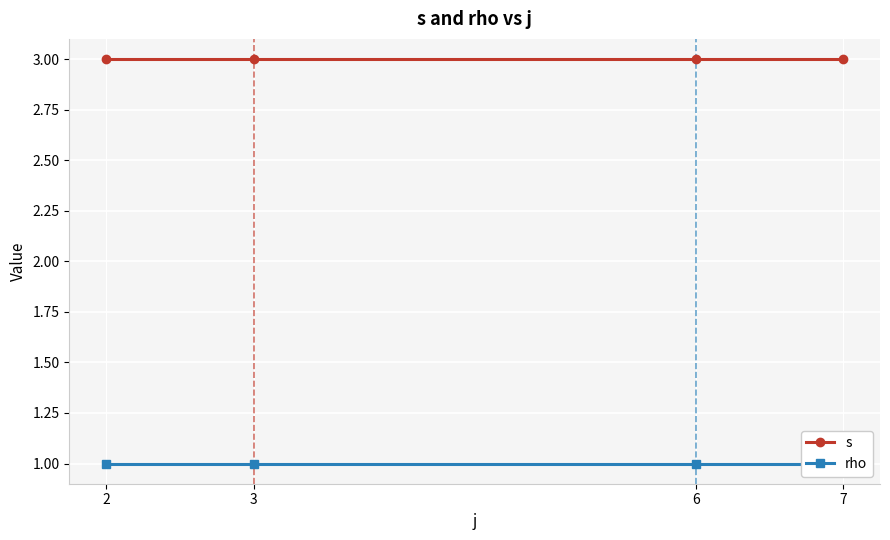

List the series in order of their peak value, lowest first.

rho, s